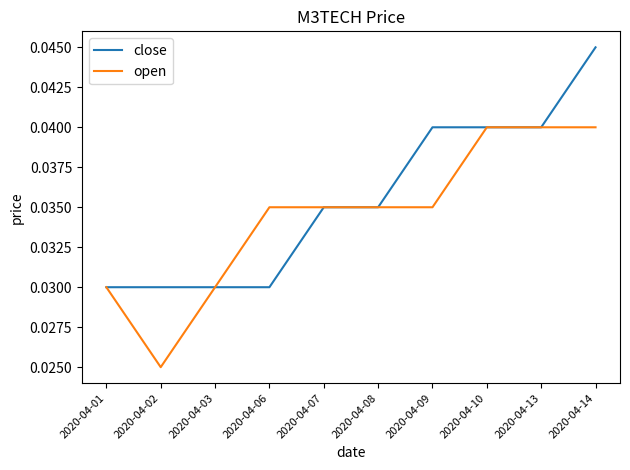

List the series in order of their peak value, lowest first.

open, close